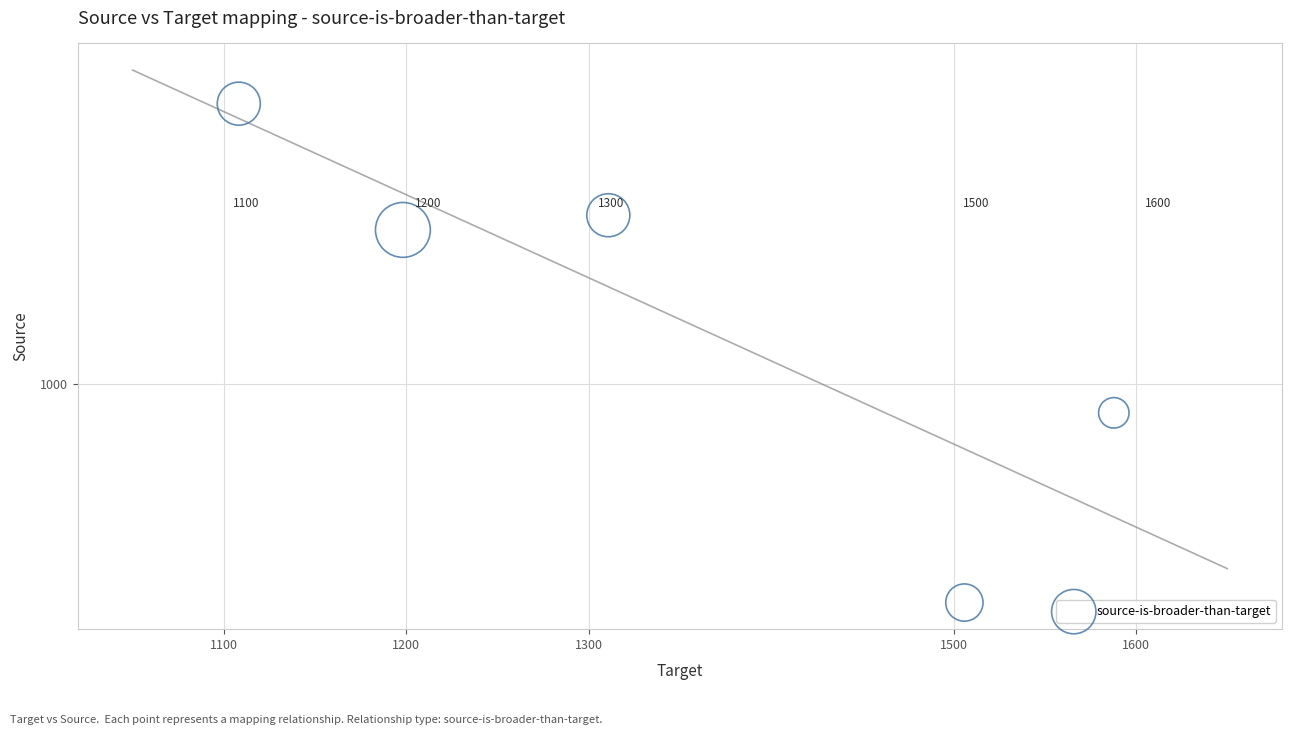

What is the average X value?

1342.2